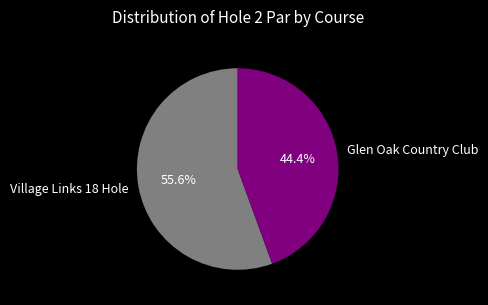

Rank the categories by value from highest to lowest.

Village Links 18 Hole, Glen Oak Country Club